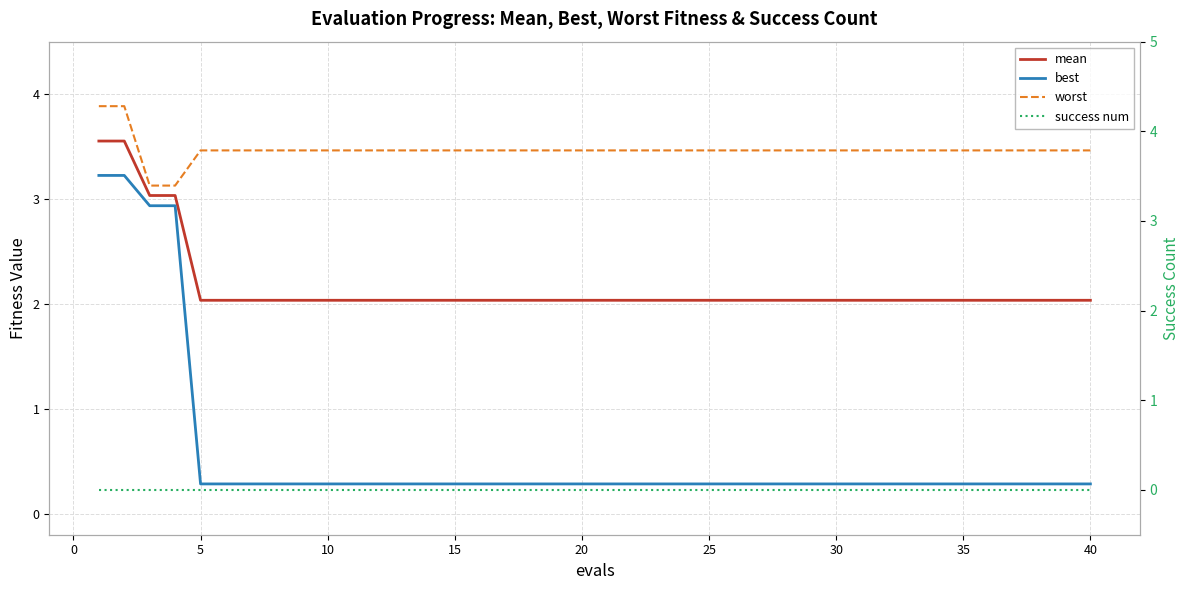

Is this an area chart (filled region under the line)?

No